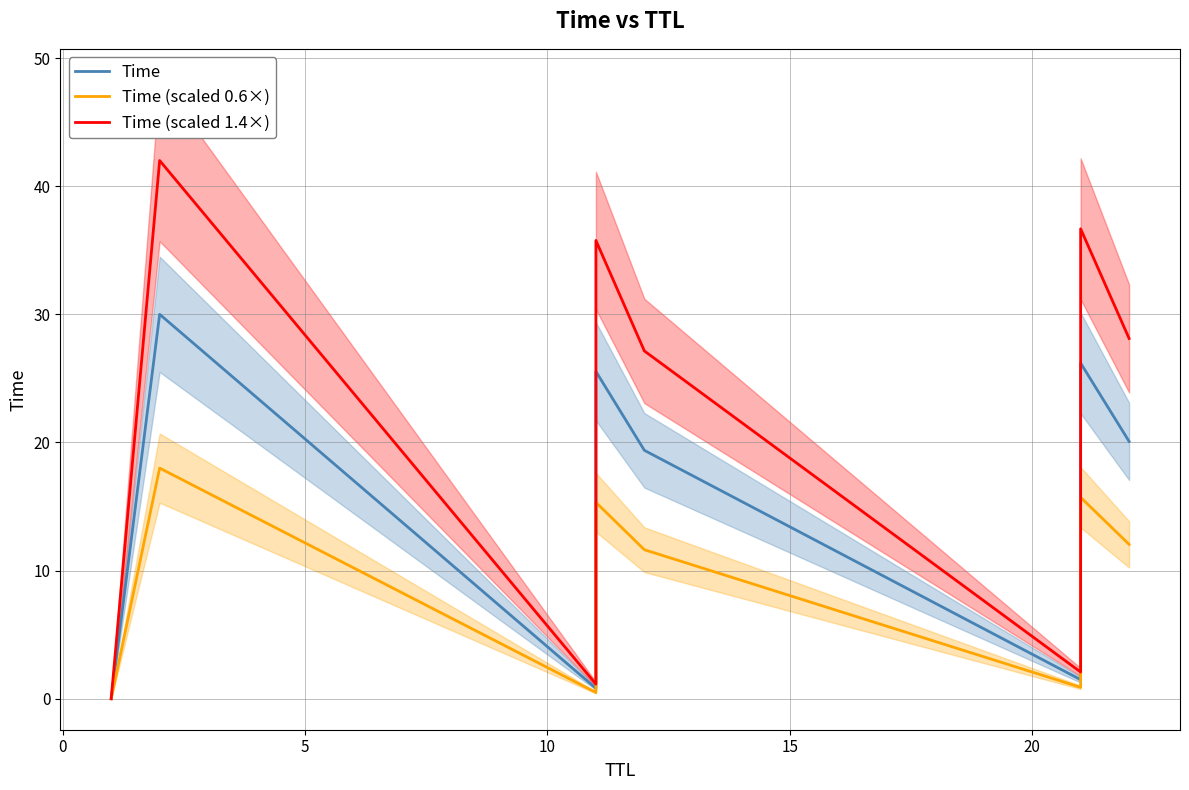

Which series has the largest total across all categories?

Time (scaled 1.4×)